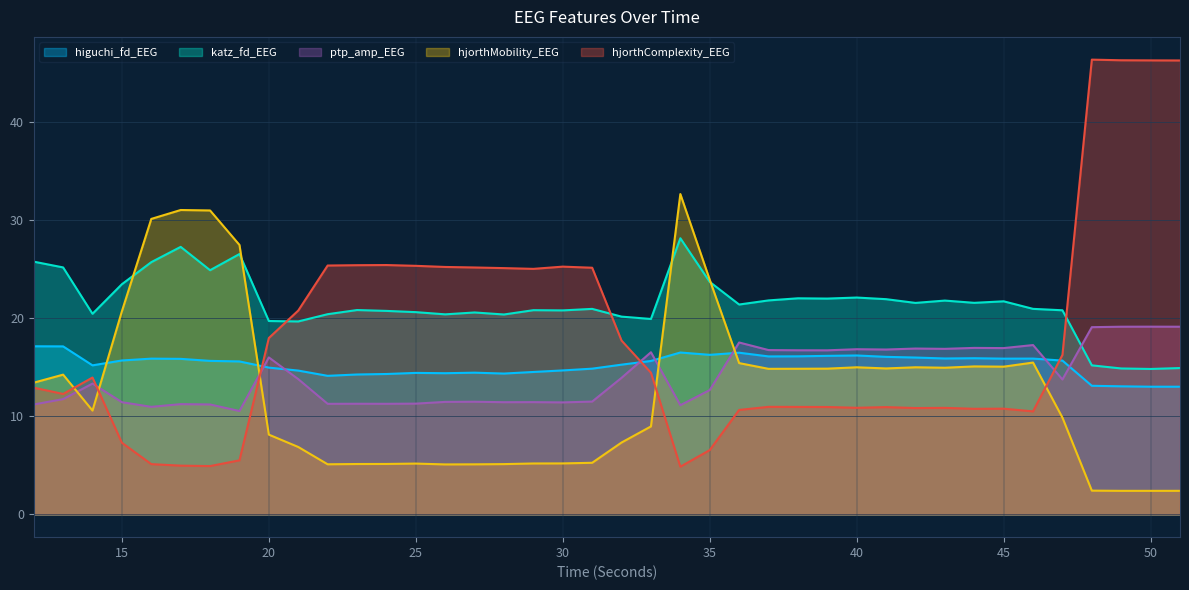

The value of hjorthComplexity_EEG at 32 is 17.7. True or false?

True